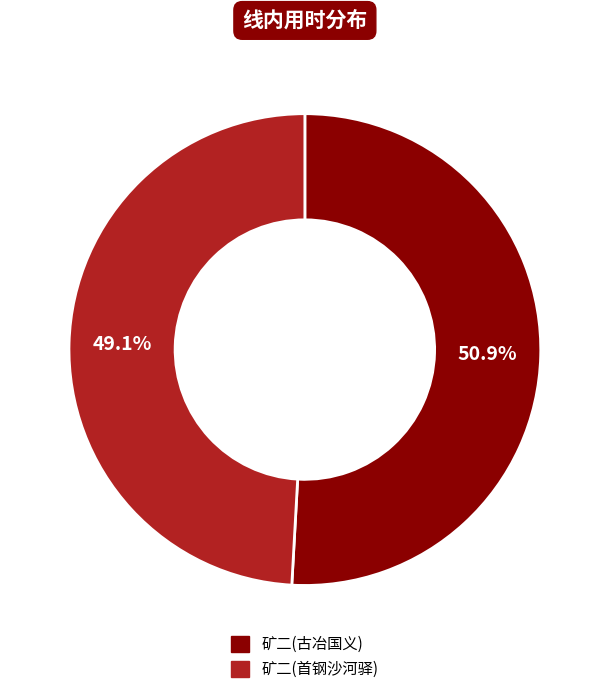

How many slices are in this pie chart?

2